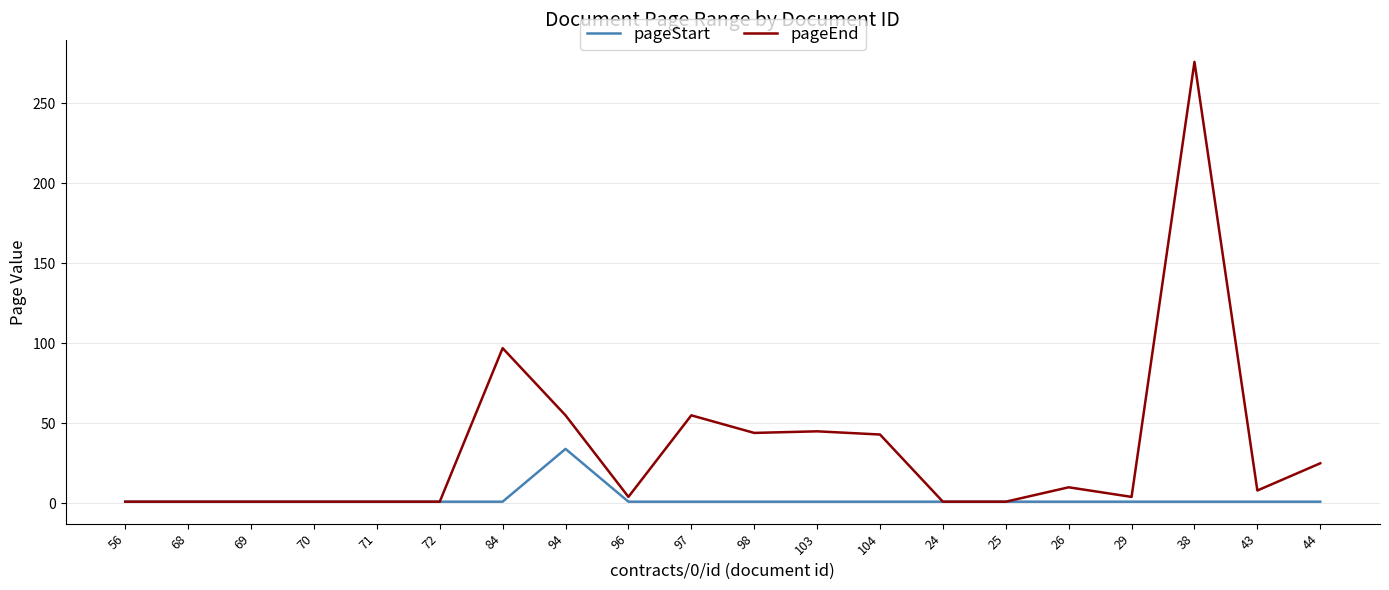

Between 94 and 43, which series saw the biggest shift?

pageEnd